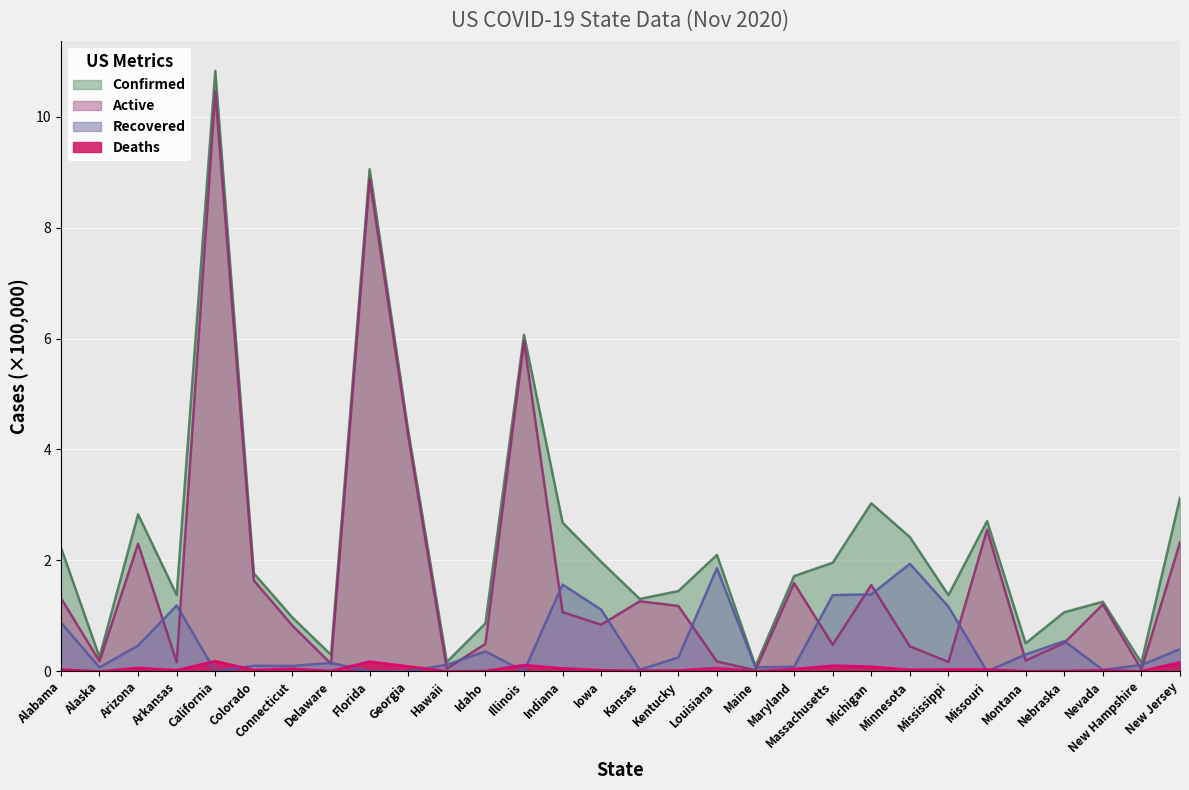

Where is Confirmed nearest to the value 5?

Georgia